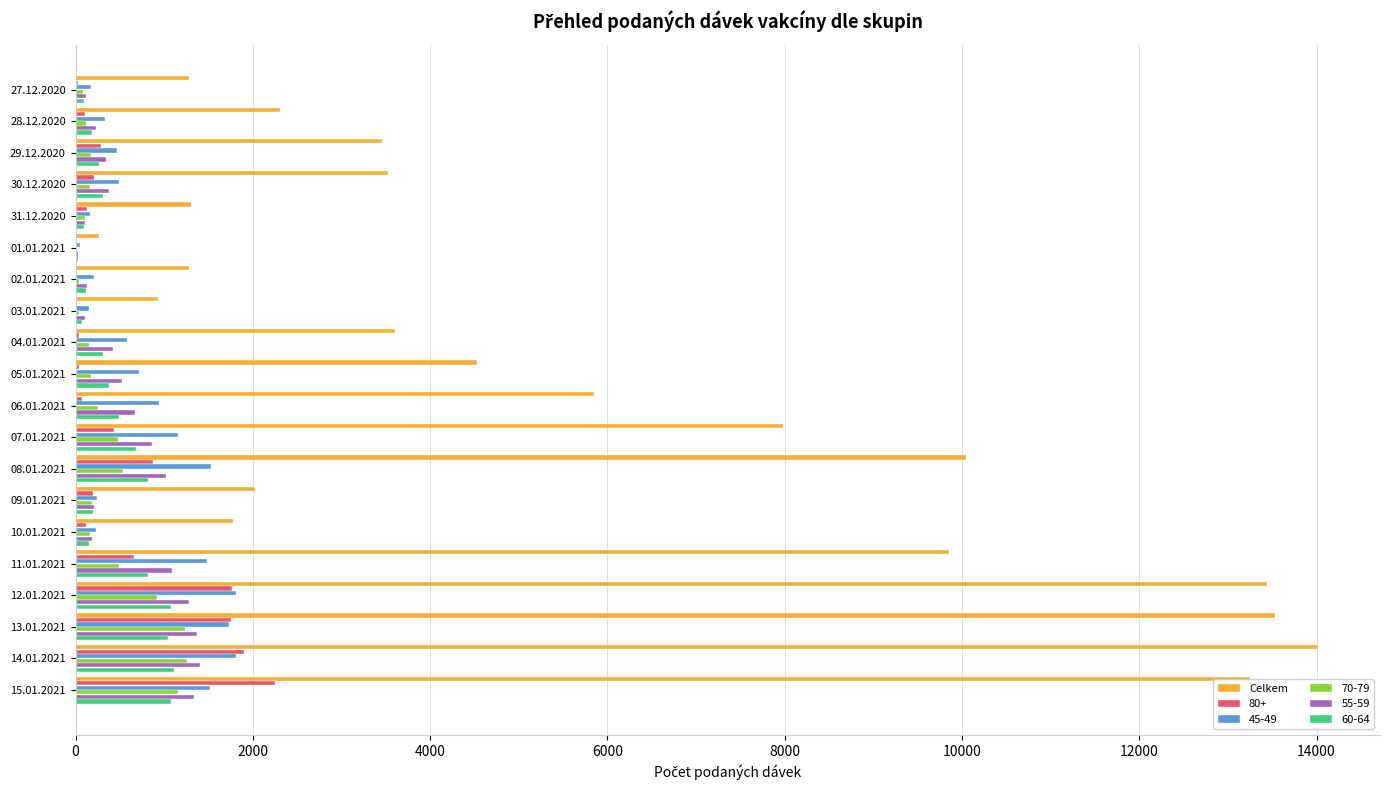

Where is Celkem nearest to the value 7142?

07.01.2021